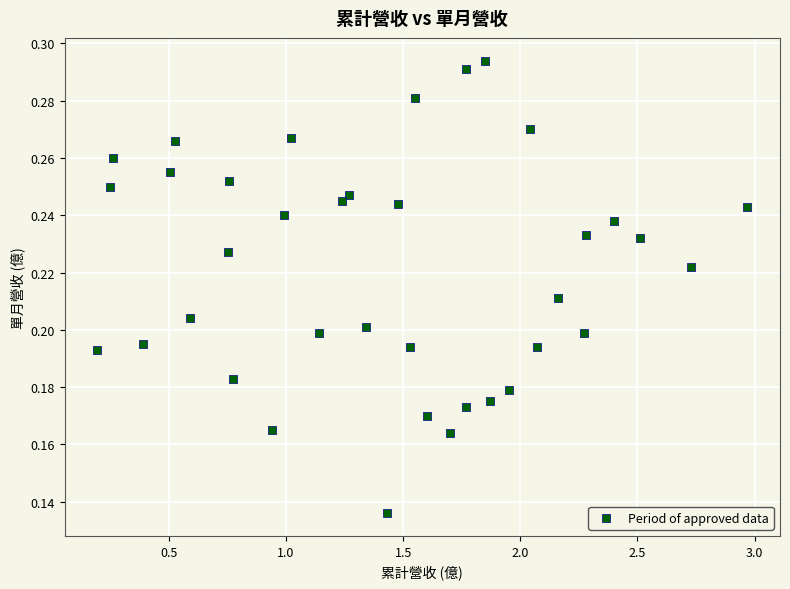

What is the range of X values (max minus min)?

2.8